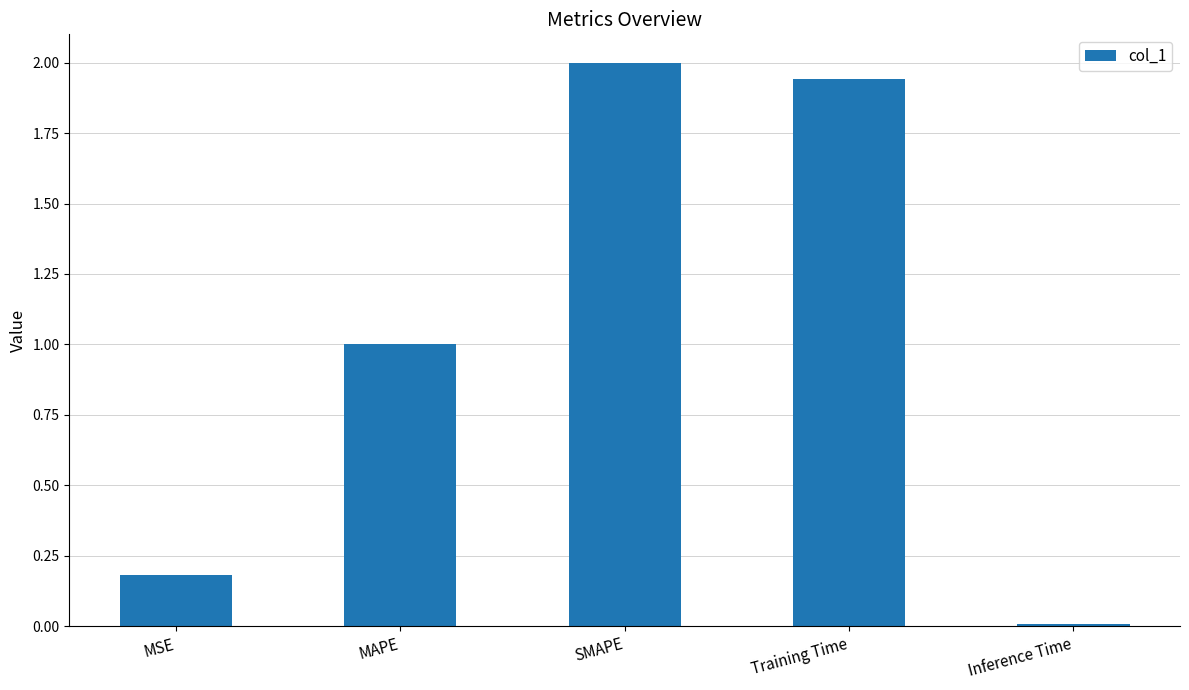

What is the greatest value displayed?

2.0